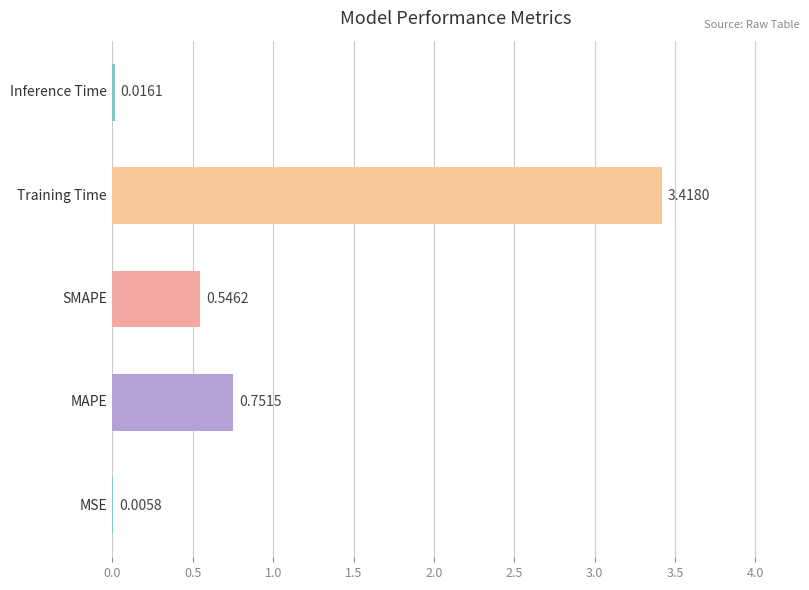

What is the sum of all values?

4.7